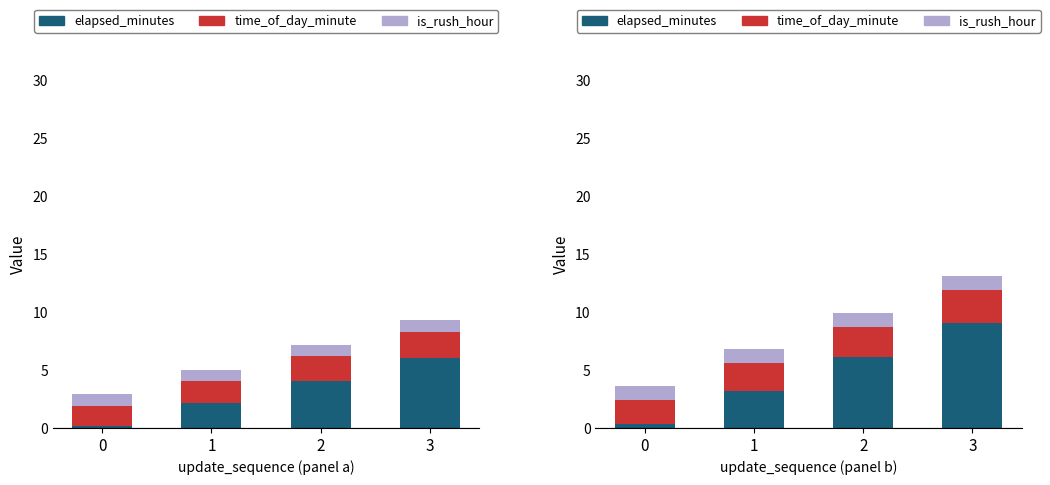

Is the value of elapsed_minutes at 3 greater than the value of is_rush_hour at 0?

Yes